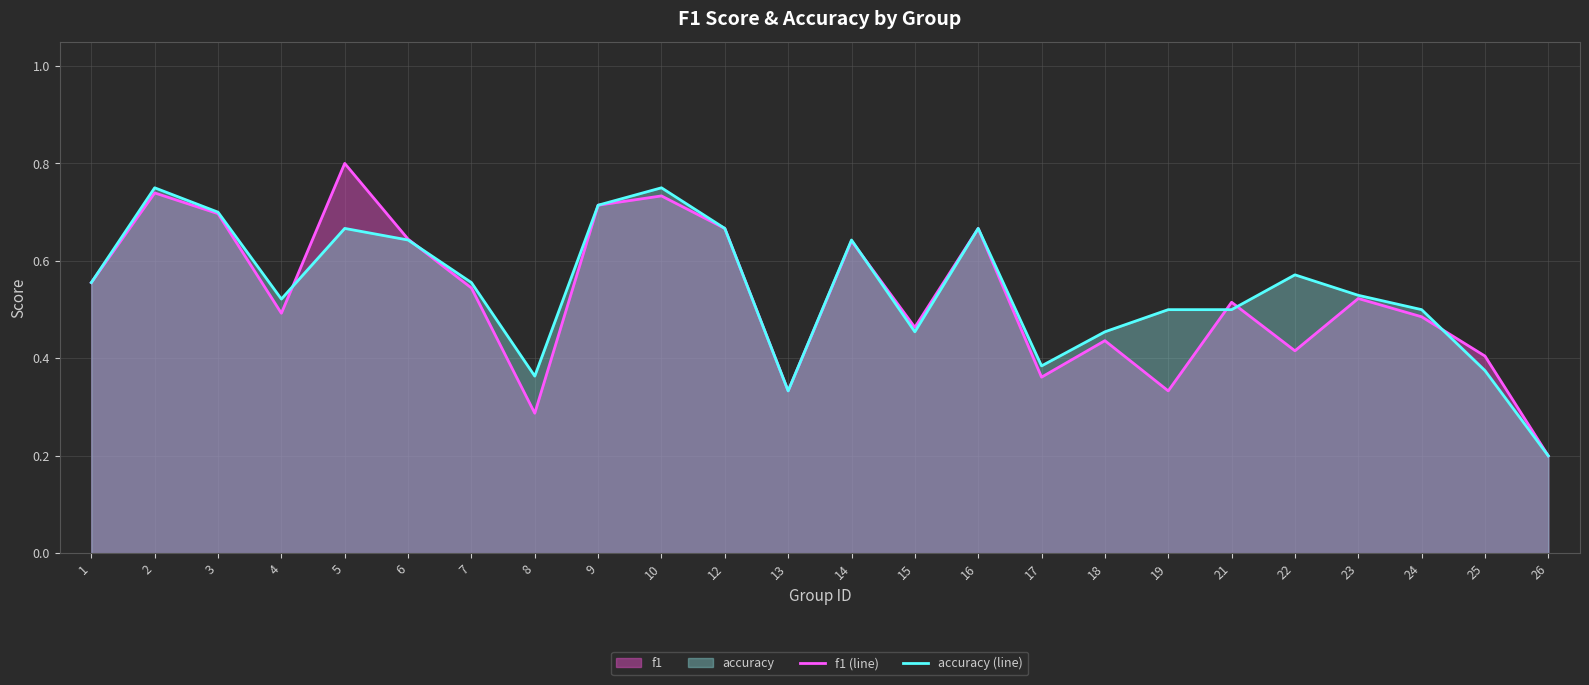

Does the chart have visible grid lines?

Yes